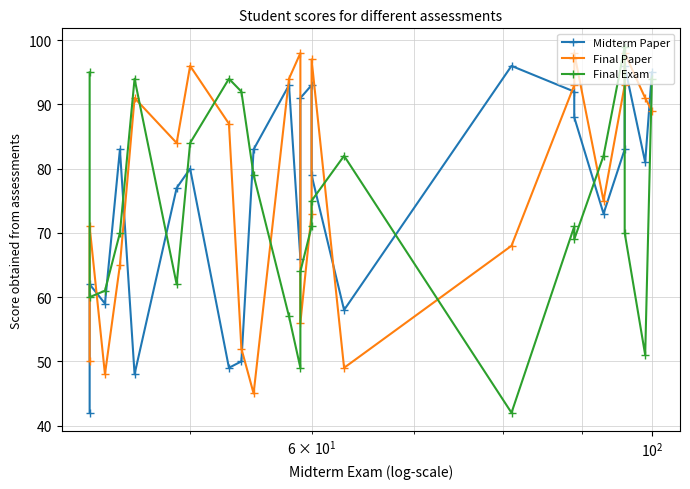

The value of Final Exam at $\mathdefault{10^{4}}$ is 153. True or false?

False